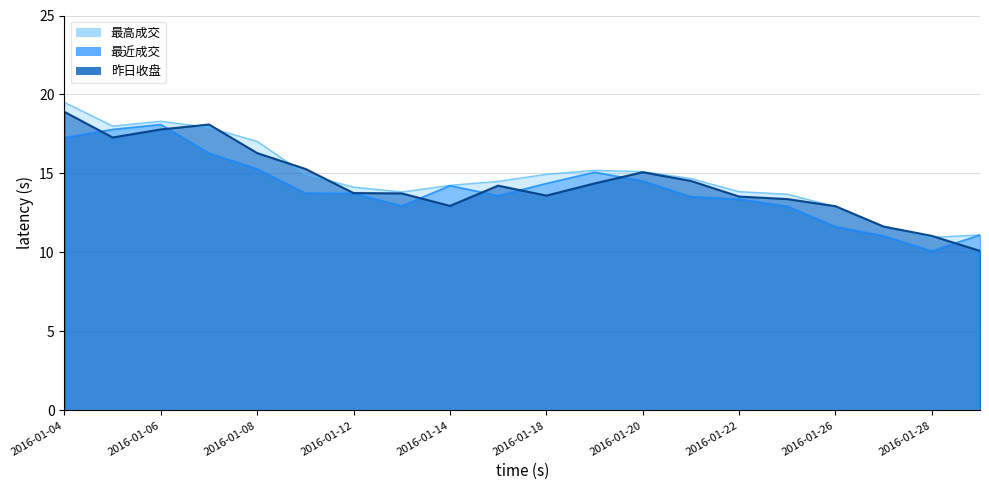

What are all the series names shown in the legend?

最高成交, 最近成交, 昨日收盘